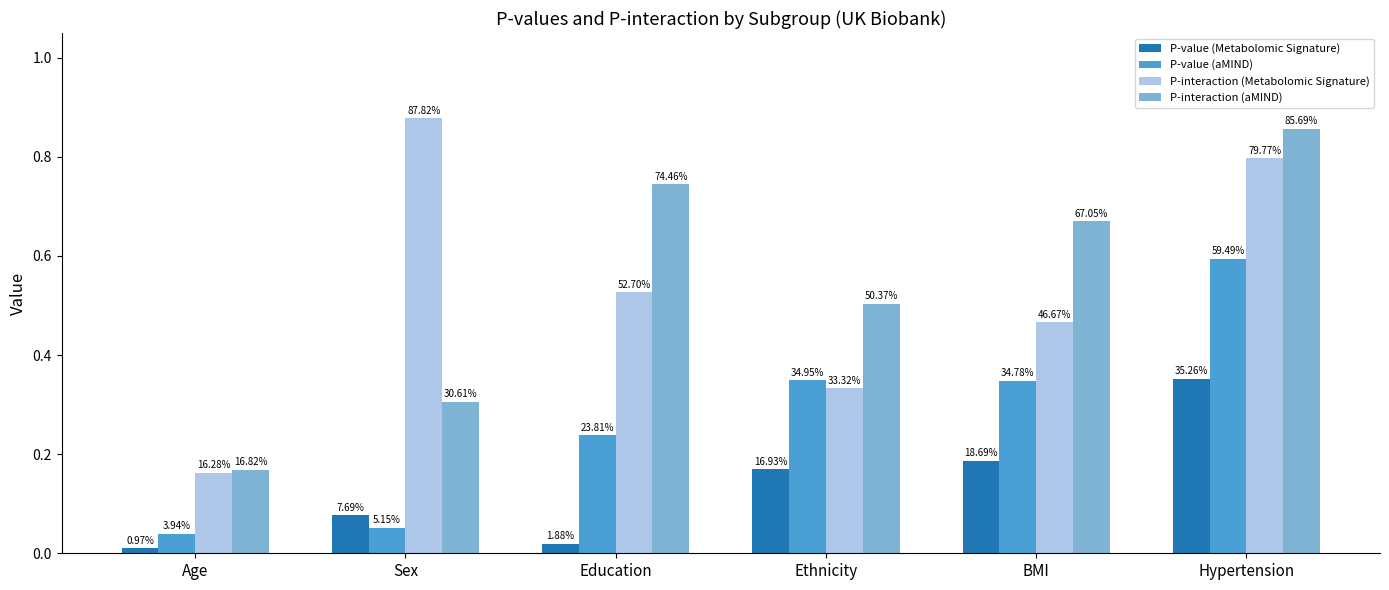

At which category is the sum across all series the highest?

Hypertension